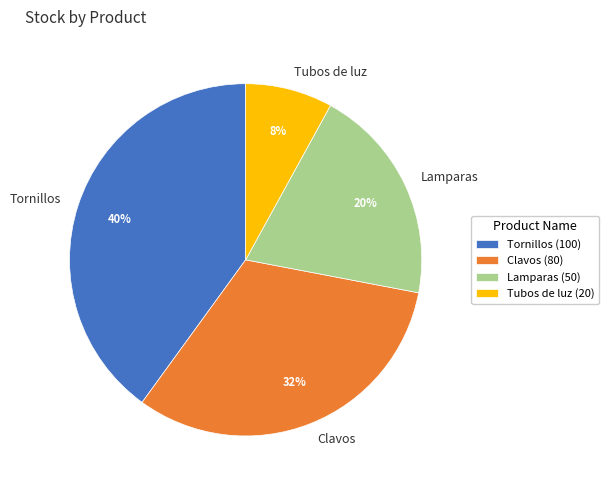

Count the number of slices in the pie.

4